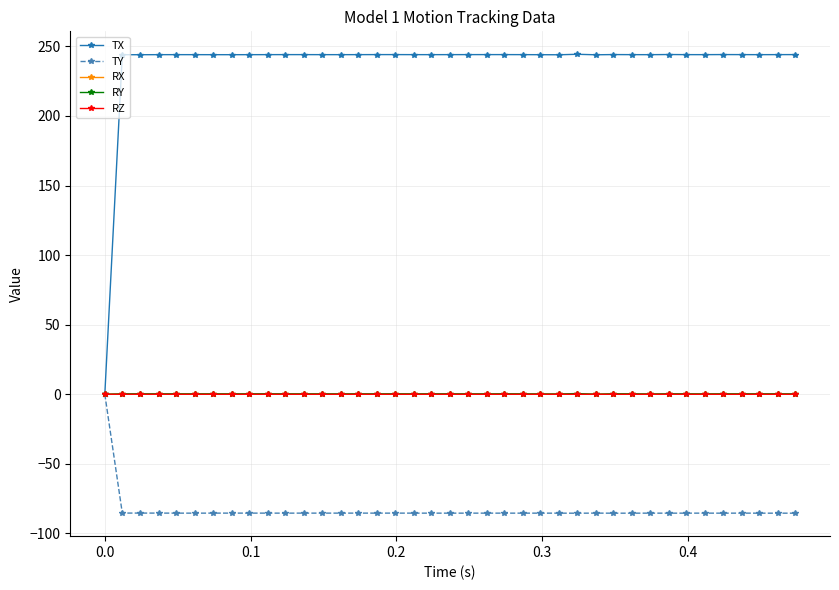

True or false: TX has more than 2 points higher than both neighbors.

True